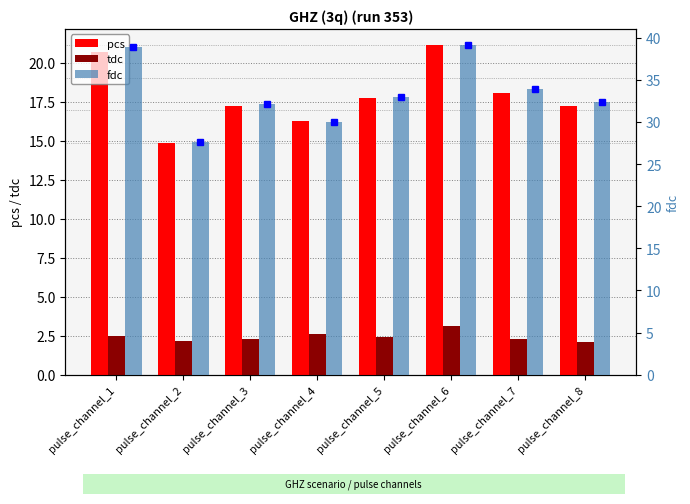

Reading left to right, list all the values displayed in this chart.

pcs: 20.7	14.9	17.2	16.3	17.7	21.1	18.1	17.2
tdc: 2.5	2.1	2.3	2.6	2.4	3.1	2.3	2.1
fdc: 38.9	27.6	32.2	29.9	33.0	39.1	33.9	32.4